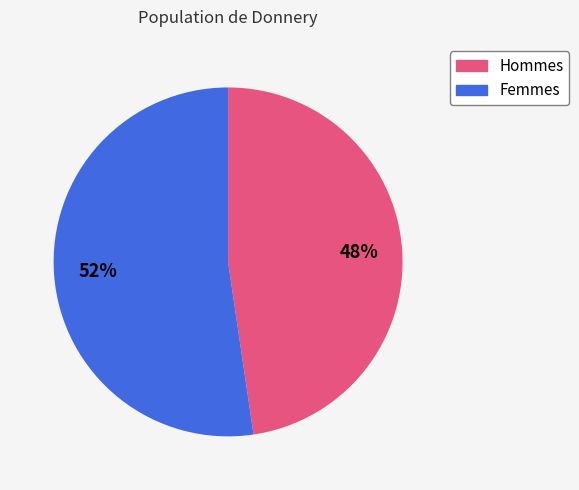

Is there a majority slice in this chart?

Yes